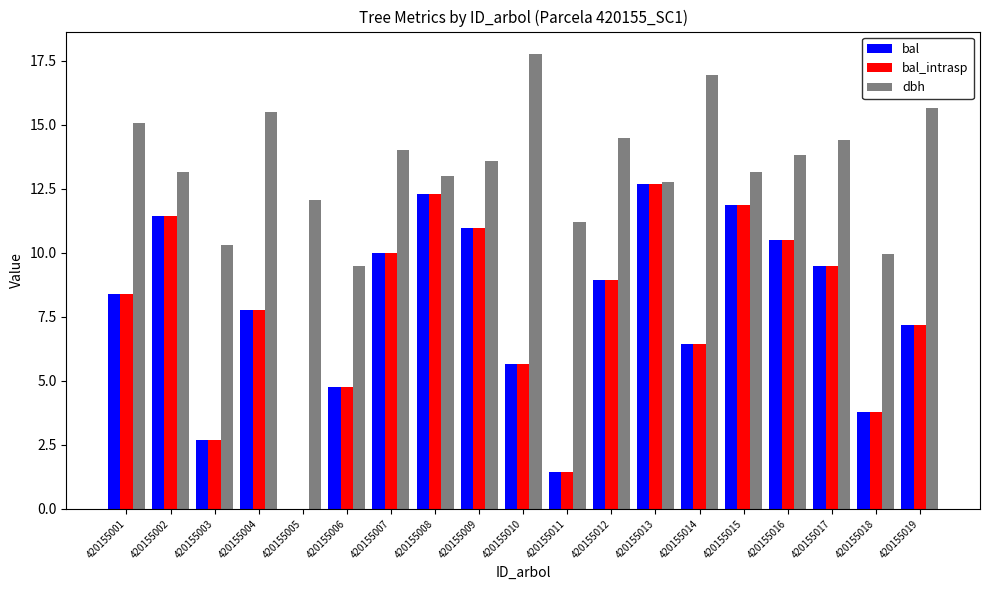

How many groups of bars are there?

19